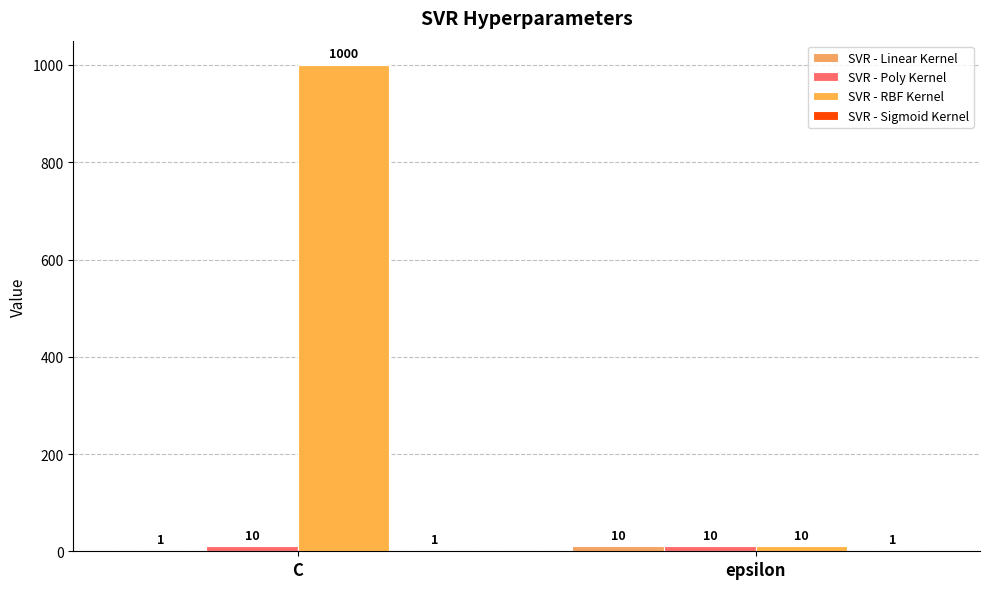

How many series are shown in this chart?

4